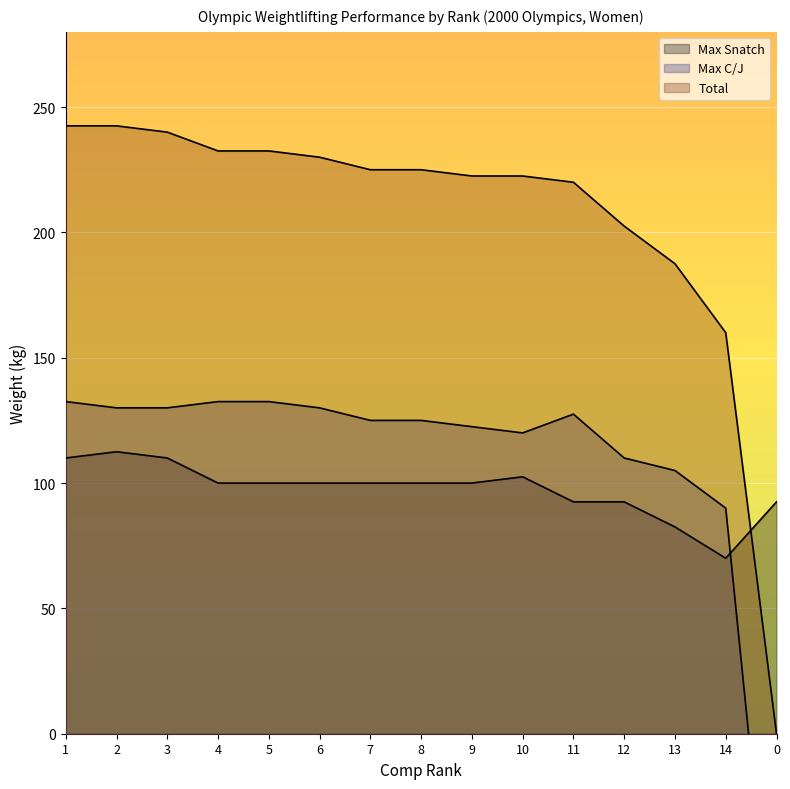

At which label does Total reach its peak?

1